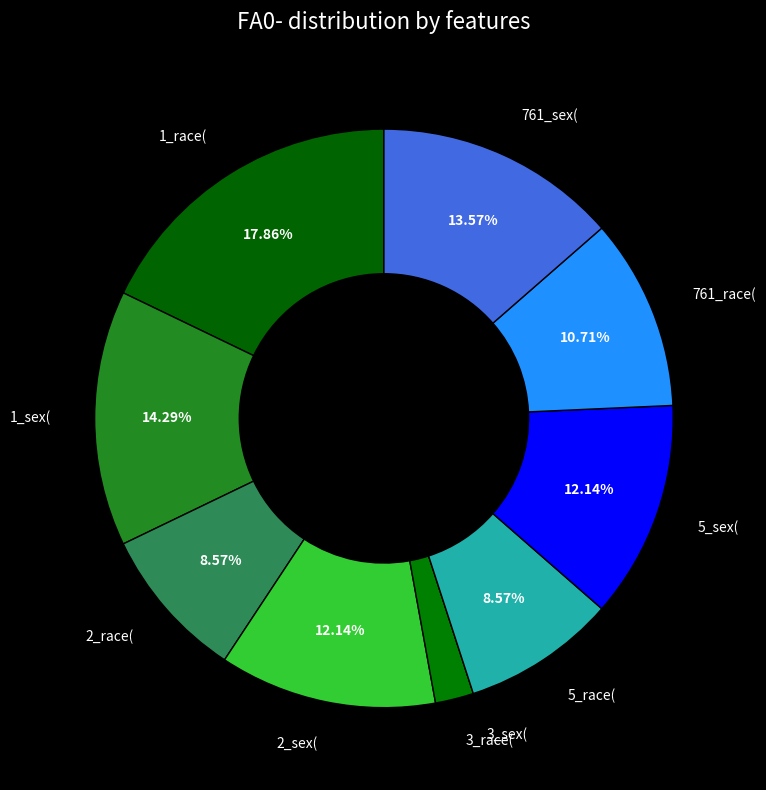

Which has a higher value, 2_race( or 1_sex(?

1_sex(